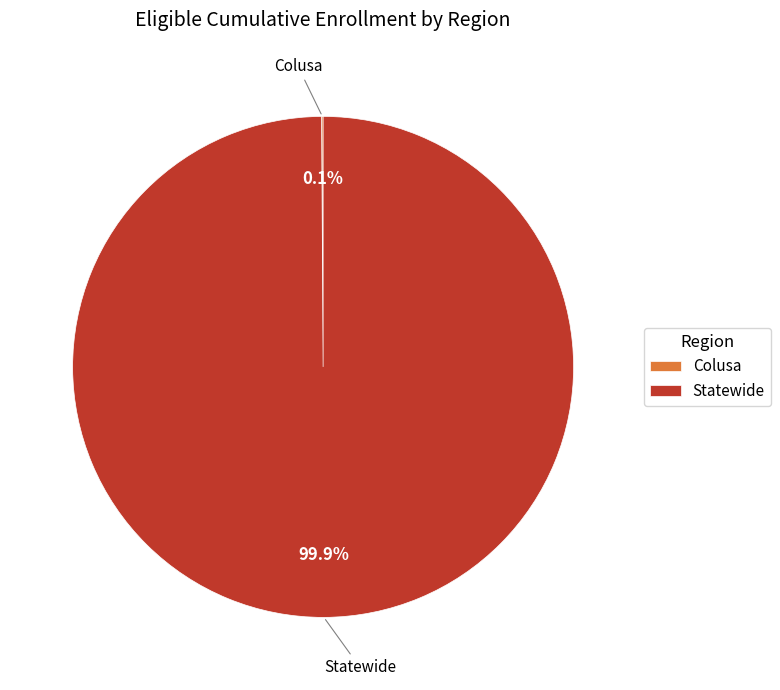

Does Statewide account for over 50% of the chart?

Yes